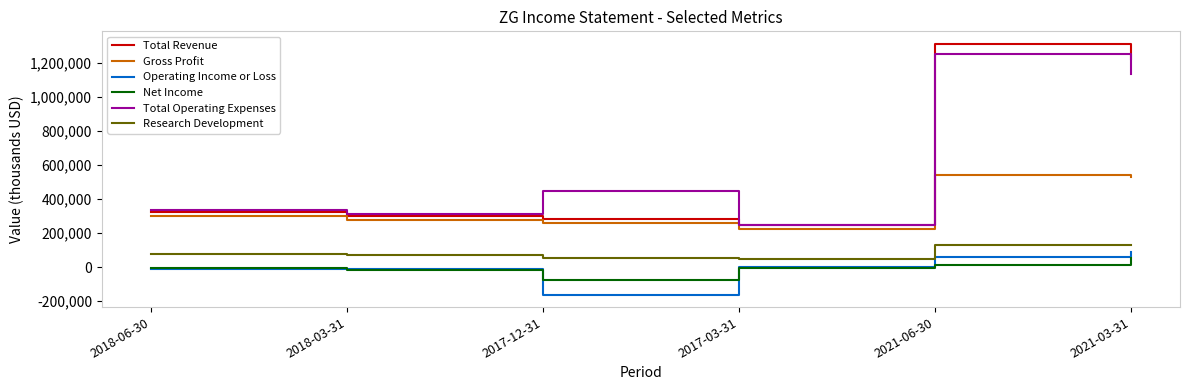

How many lines are shown in the chart?

6